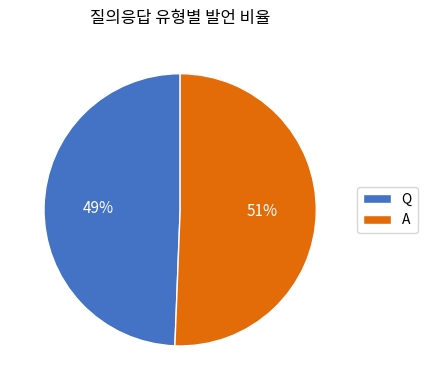

To the nearest percent, what percentage of the pie is Q?

49%